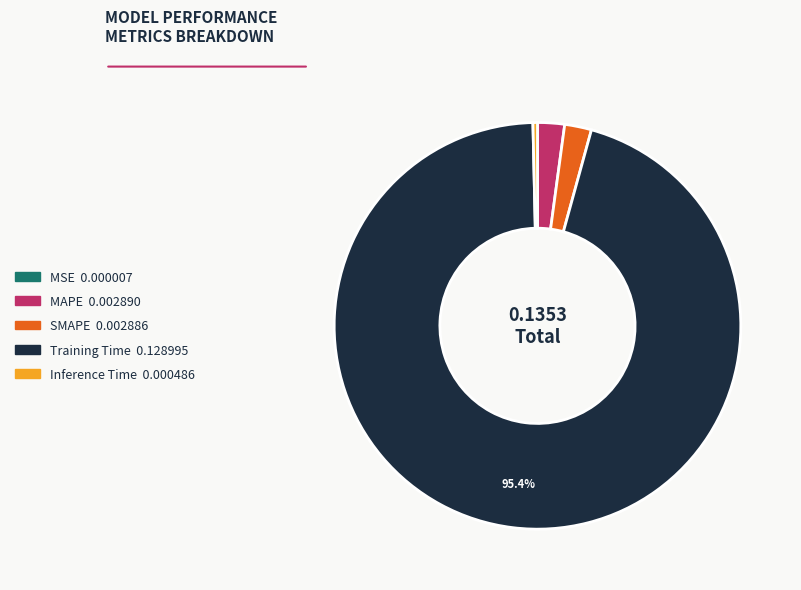

What is the largest slice in the pie chart?

Training Time